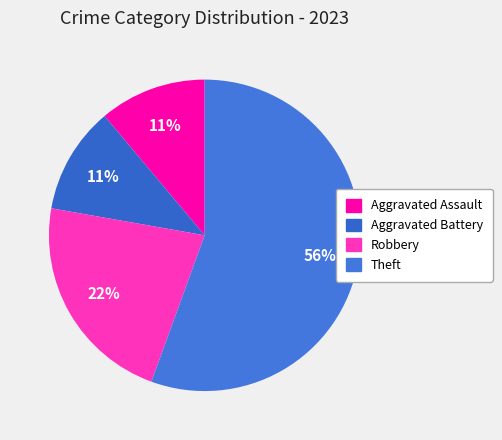

How many slices are in this pie chart?

4